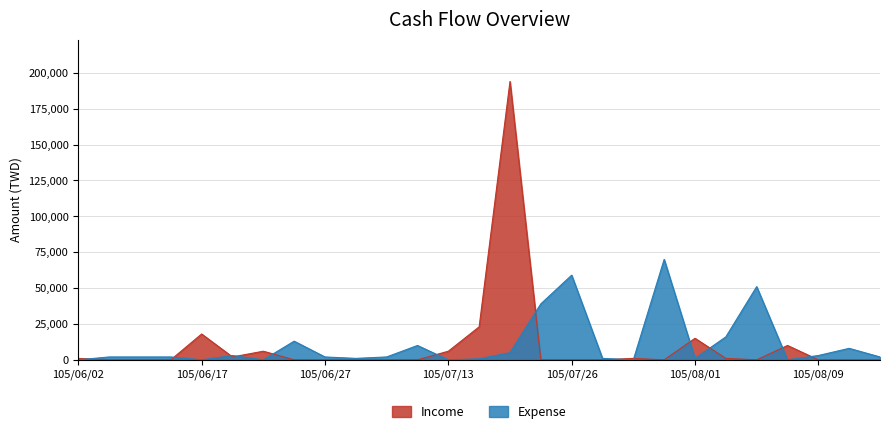

True or false: Income and Expense cross at least once.

True